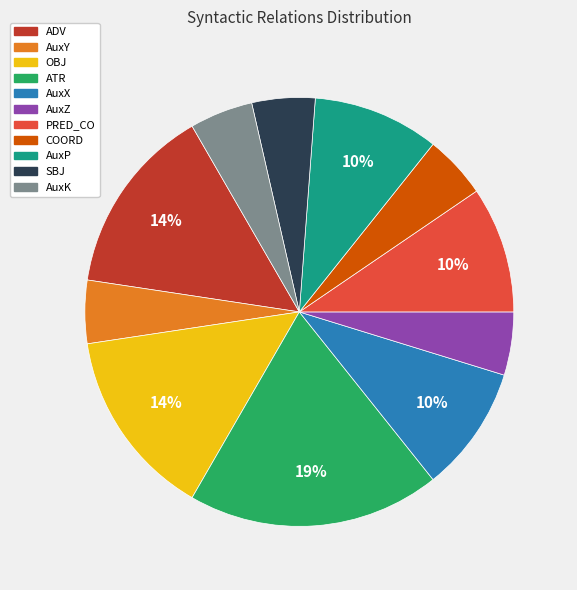

True or false: SBJ accounts for 5% of the total.

True